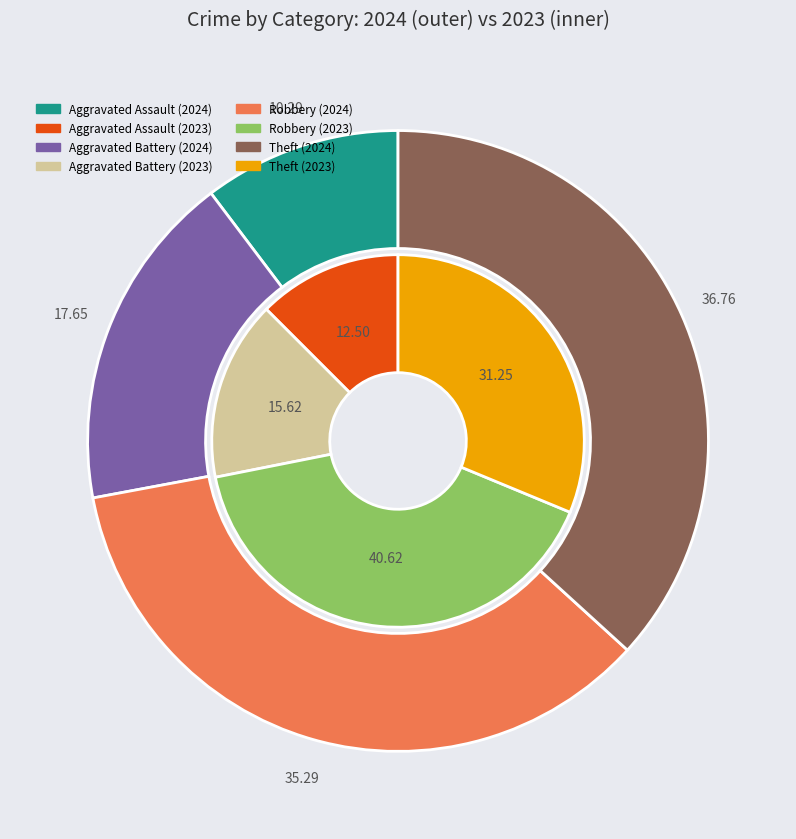

Combined, what portion of the pie is values_2024 and 2?

45.6%